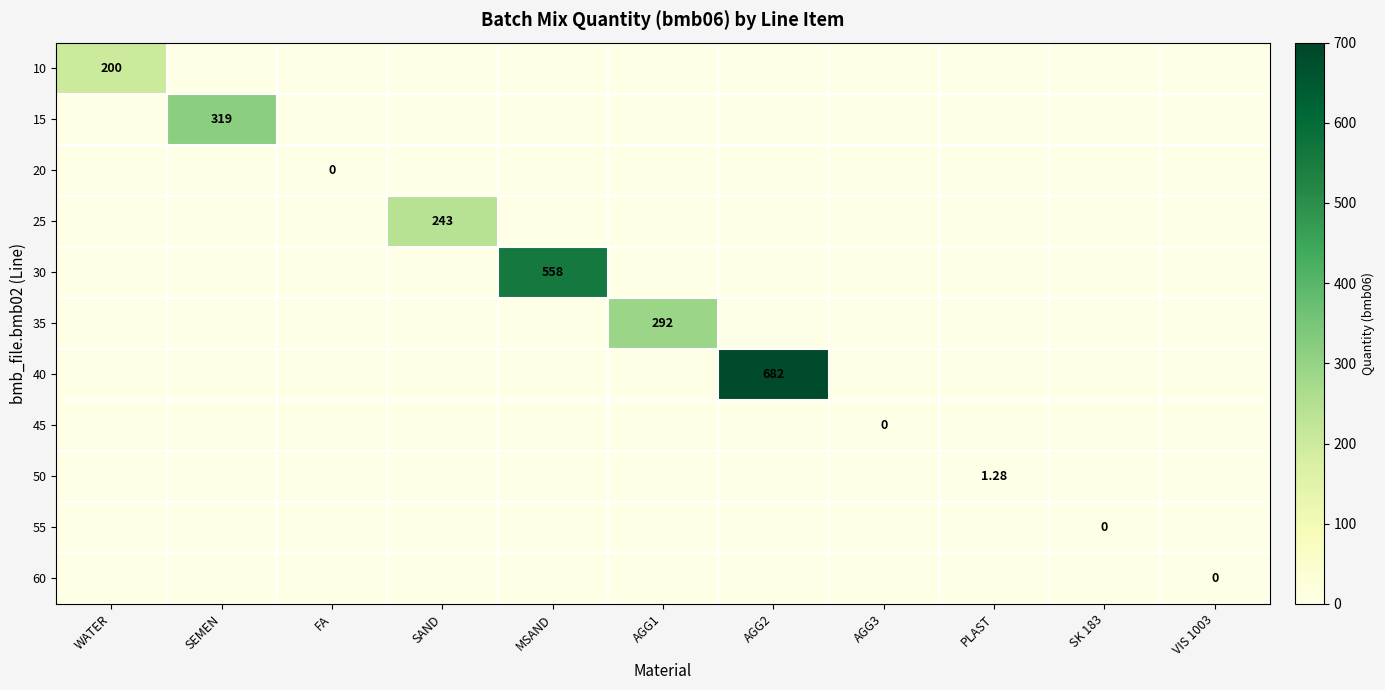

Which series has the largest total across all categories?

40